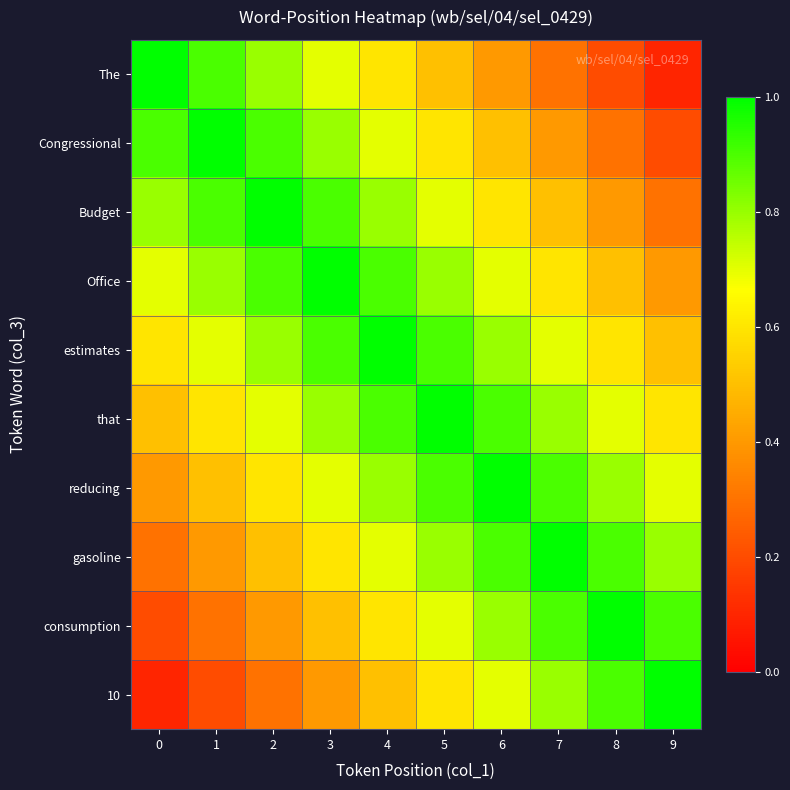

At which category is the sum across all series the highest?

4